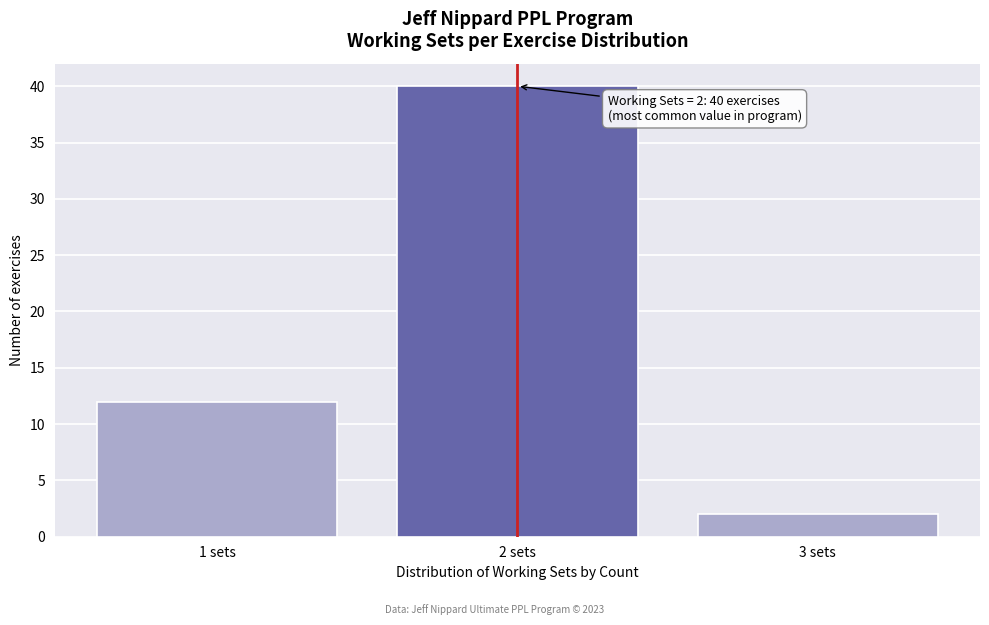

Reading right to left, transcribe all the data shown in this chart.

3 sets=2	2 sets=40	1 sets=12